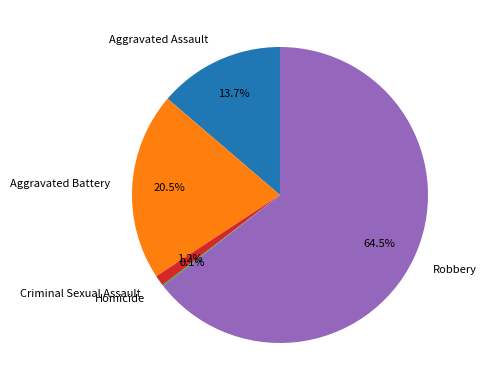

What percentage is the Criminal Sexual Assault slice, to the nearest percent?

1%